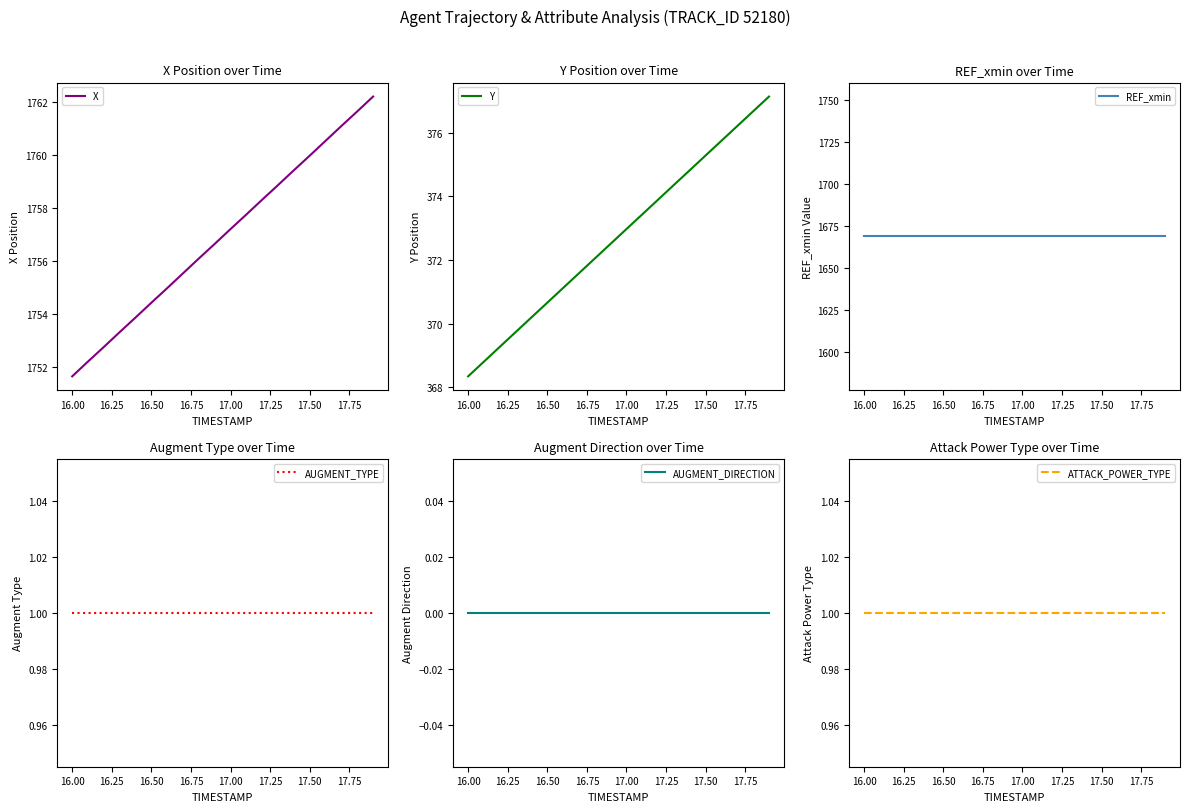

At which label does X first exceed 1757?

17.00